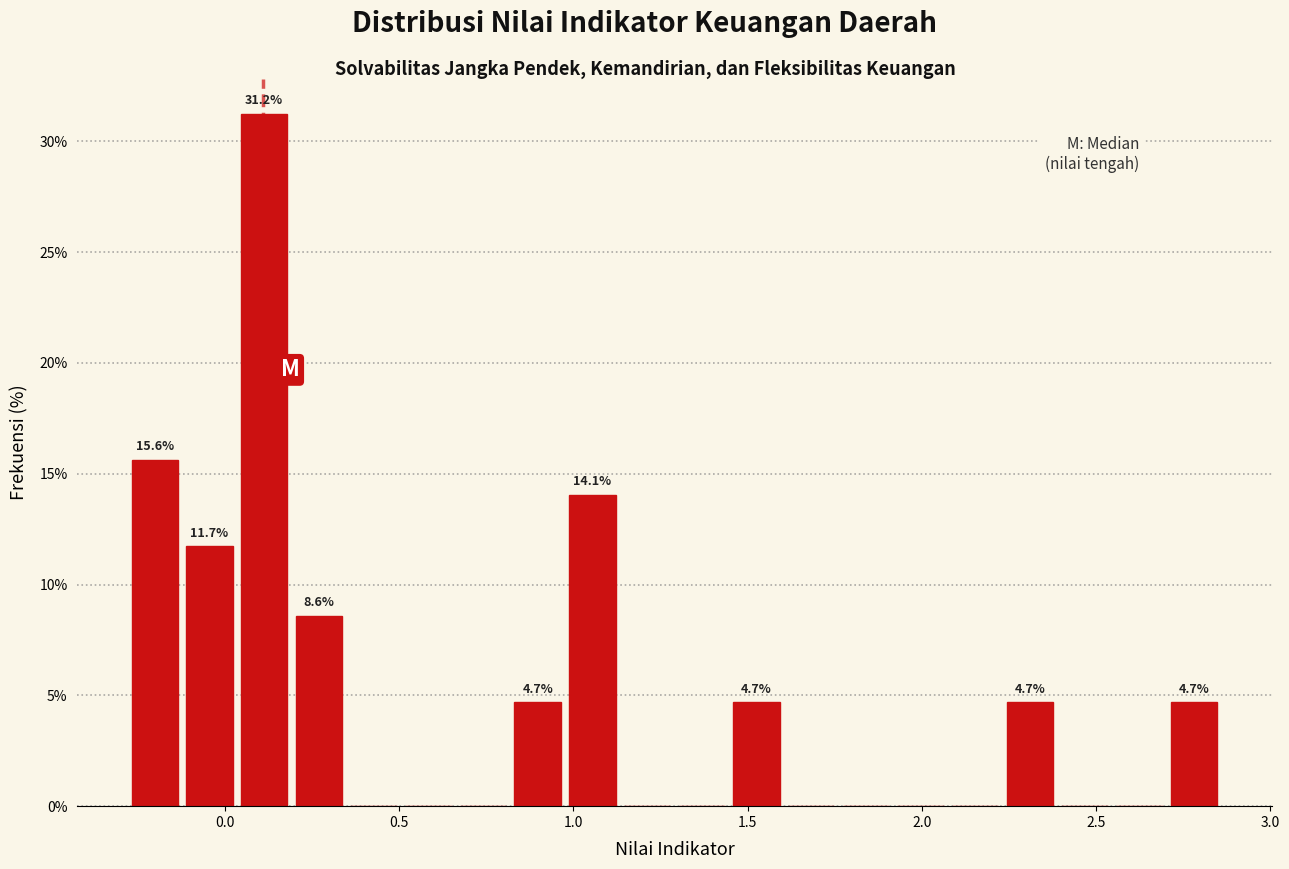

Around what value on the x-axis is the tallest bar? Give the approximate position of its centre, as read against the axis.

0.10